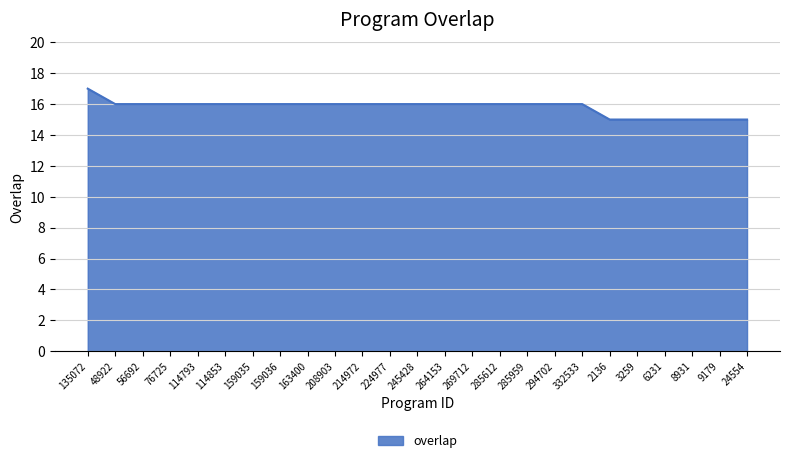

The chart shows a value of 16 at 56692. True or false?

True